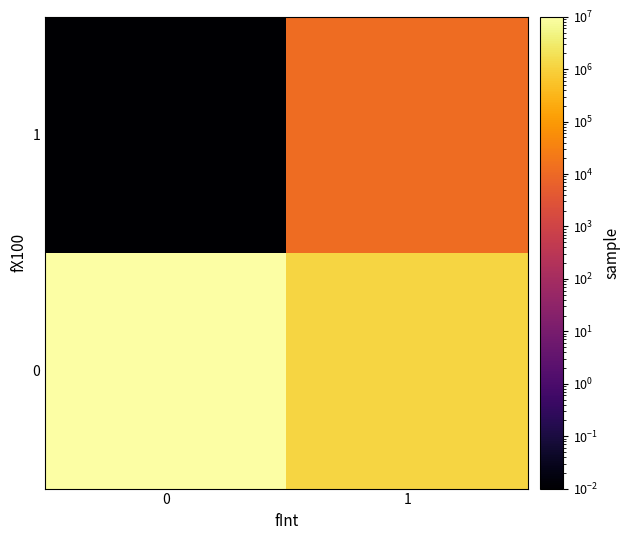

How many distinct data groups are displayed?

2